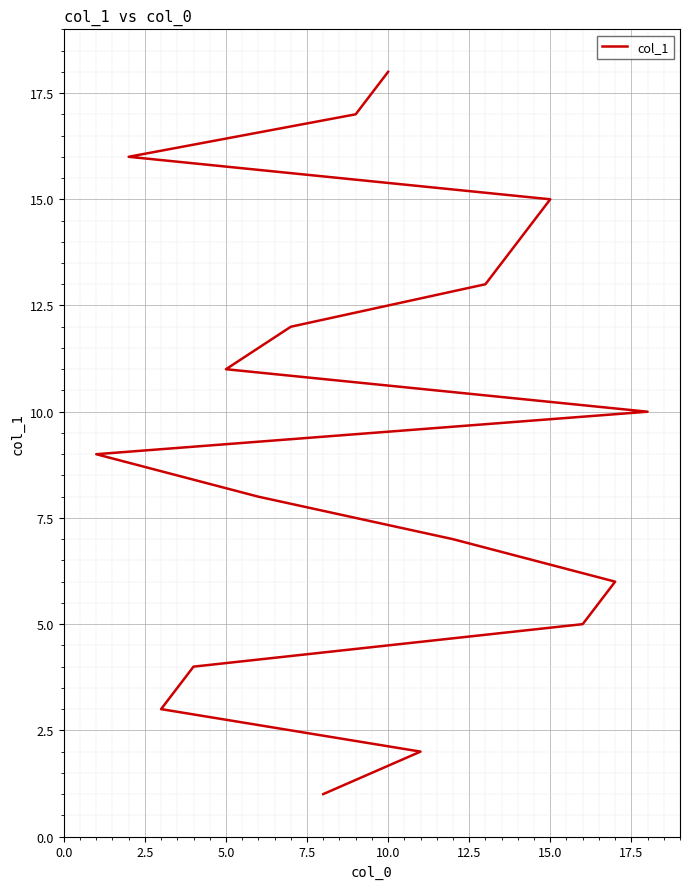

What is the value of the 11th point from the left?

11